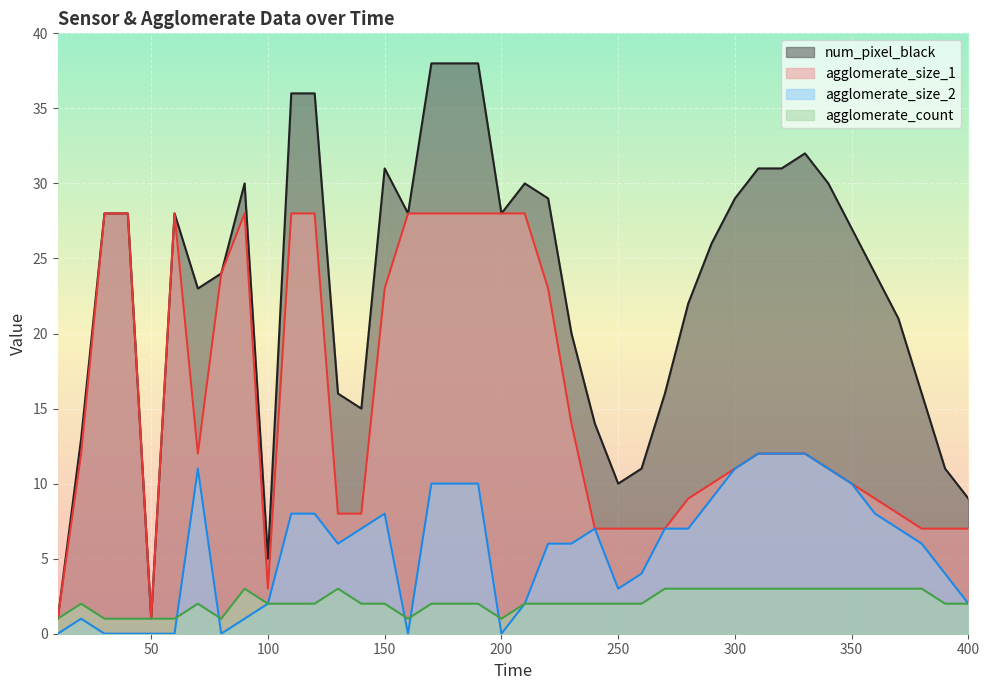

Reading left to right, extract all data points from this chart.

agglomerate_size_1: 10=1	20=12	30=28	40=28	50=1	60=28	70=12	80=24	90=28	100=3	110=28	120=28	130=8	140=8	150=23	160=28	170=28	180=28	190=28	200=28	210=28	220=23	230=14	240=7	250=7	260=7	270=7	280=9	290=10	300=11	310=12	320=12	330=12	340=11	350=10	360=9	370=8	380=7	390=7	400=7
agglomerate_size_2: 10=0	20=1	30=0	40=0	50=0	60=0	70=11	80=0	90=1	100=2	110=8	120=8	130=6	140=7	150=8	160=0	170=10	180=10	190=10	200=0	210=2	220=6	230=6	240=7	250=3	260=4	270=7	280=7	290=9	300=11	310=12	320=12	330=12	340=11	350=10	360=8	370=7	380=6	390=4	400=2
num_pixel_black: 10=1	20=13	30=28	40=28	50=1	60=28	70=23	80=24	90=30	100=5	110=36	120=36	130=16	140=15	150=31	160=28	170=38	180=38	190=38	200=28	210=30	220=29	230=20	240=14	250=10	260=11	270=16	280=22	290=26	300=29	310=31	320=31	330=32	340=30	350=27	360=24	370=21	380=16	390=11	400=9
agglomerate_count: 10=1	20=2	30=1	40=1	50=1	60=1	70=2	80=1	90=3	100=2	110=2	120=2	130=3	140=2	150=2	160=1	170=2	180=2	190=2	200=1	210=2	220=2	230=2	240=2	250=2	260=2	270=3	280=3	290=3	300=3	310=3	320=3	330=3	340=3	350=3	360=3	370=3	380=3	390=2	400=2